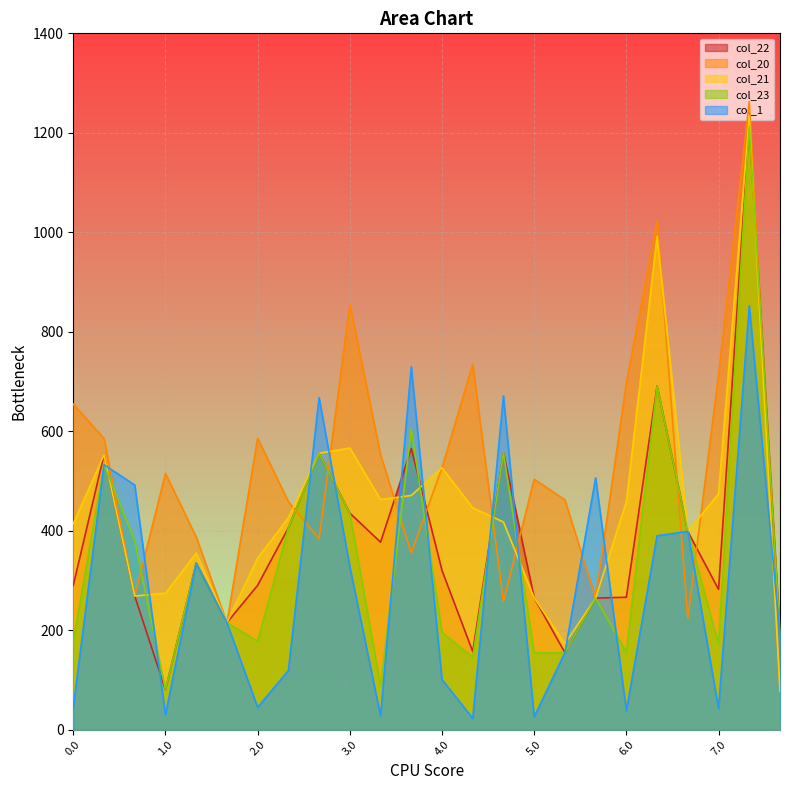

What is the spread (max minus min) of values at 2.1?

339.6